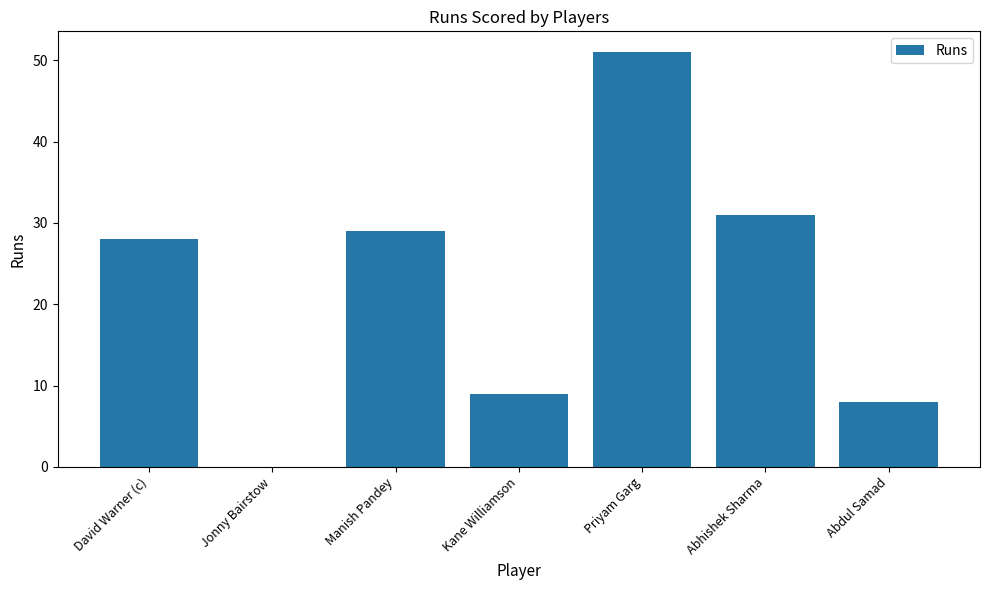

Are the bars grouped side by side (vs. stacked)?

No